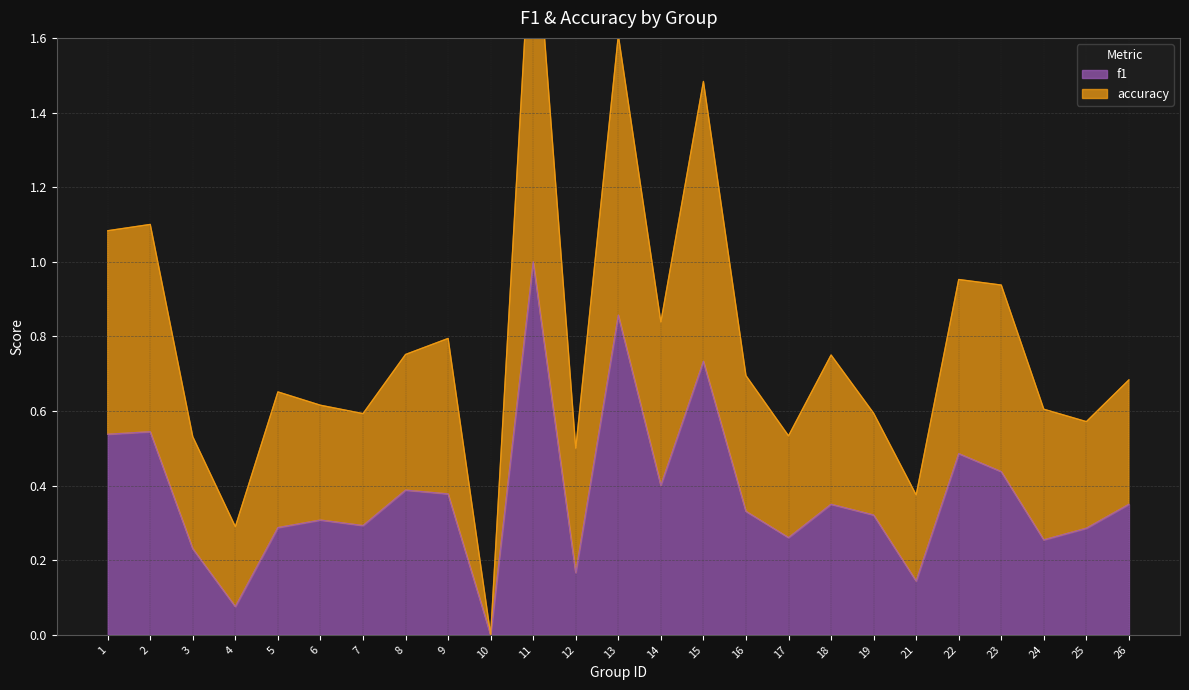

How many categories are shown in the chart?

25